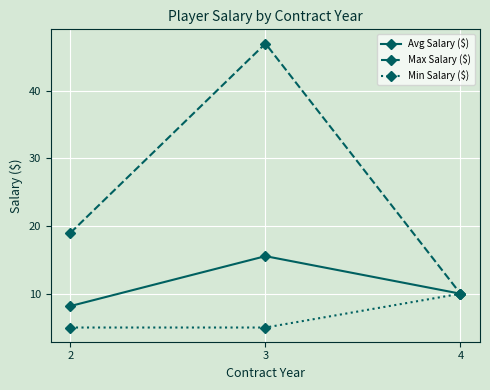

What is the greatest value displayed?

47.0